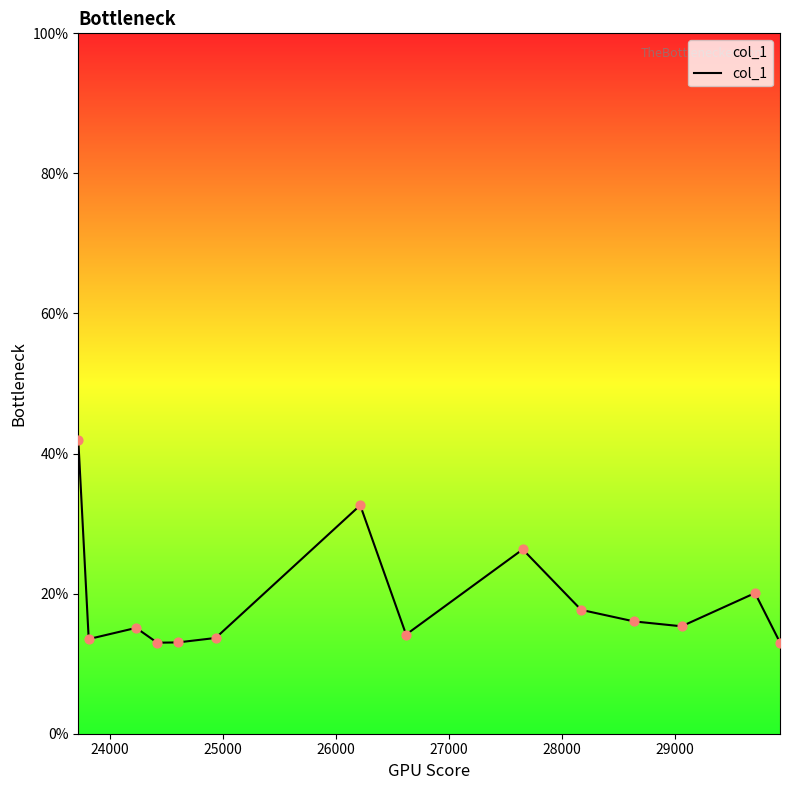

What is the minimum value shown in the chart?

13.0